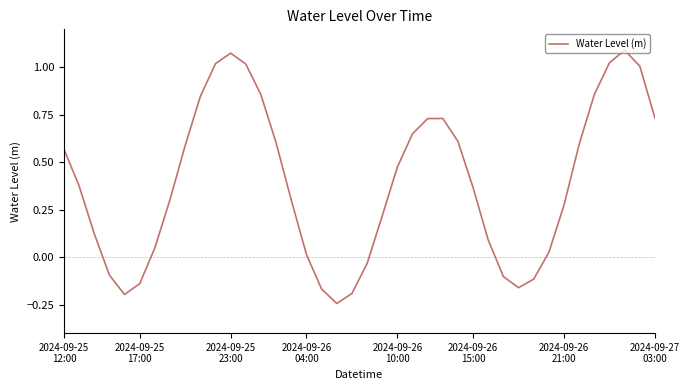

What is the difference between the maximum and minimum values?

1.3